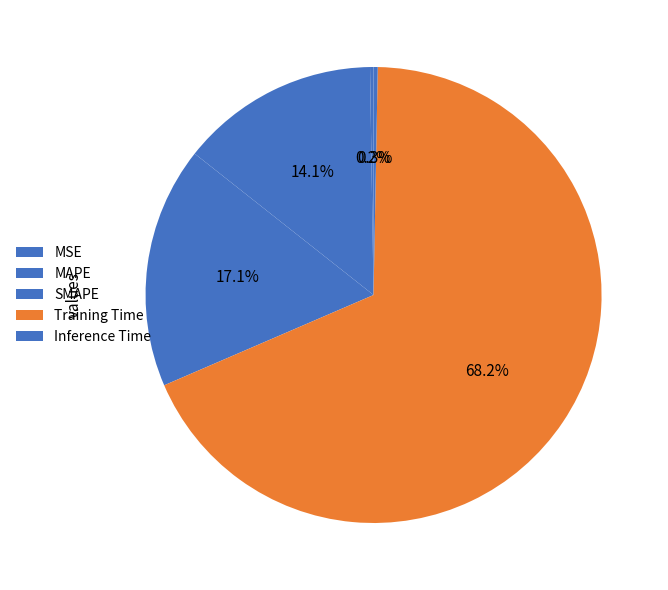

What is the change in value from SMAPE to Inference Time?

-0.4